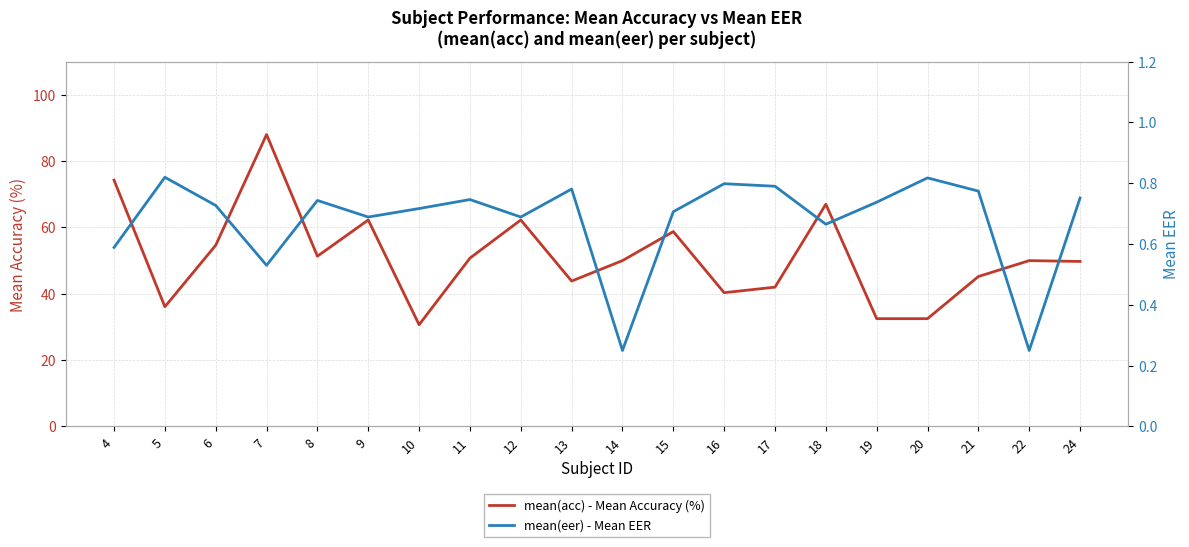

At how many categories does at least one series exceed 43?

14